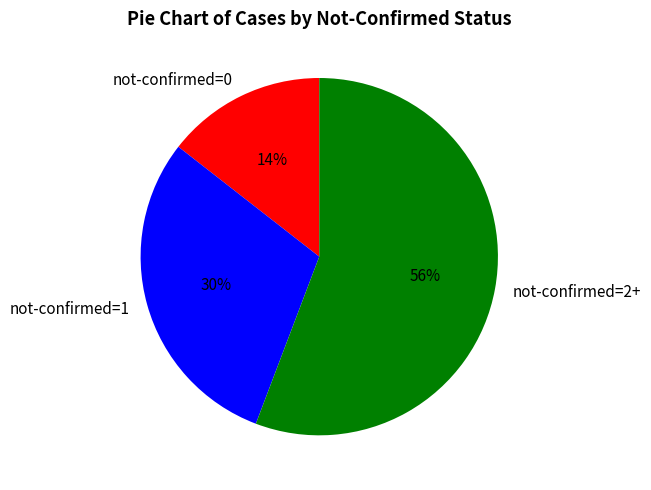

Rank the categories by value from lowest to highest.

not-confirmed=0, not-confirmed=1, not-confirmed=2+